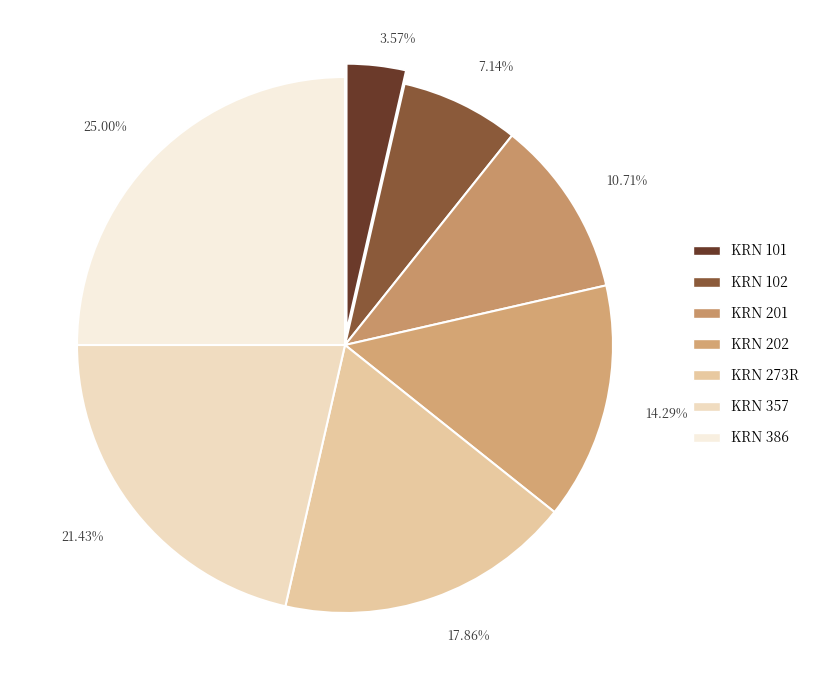

To the nearest percent, what percentage of the pie is KRN 357?

21%